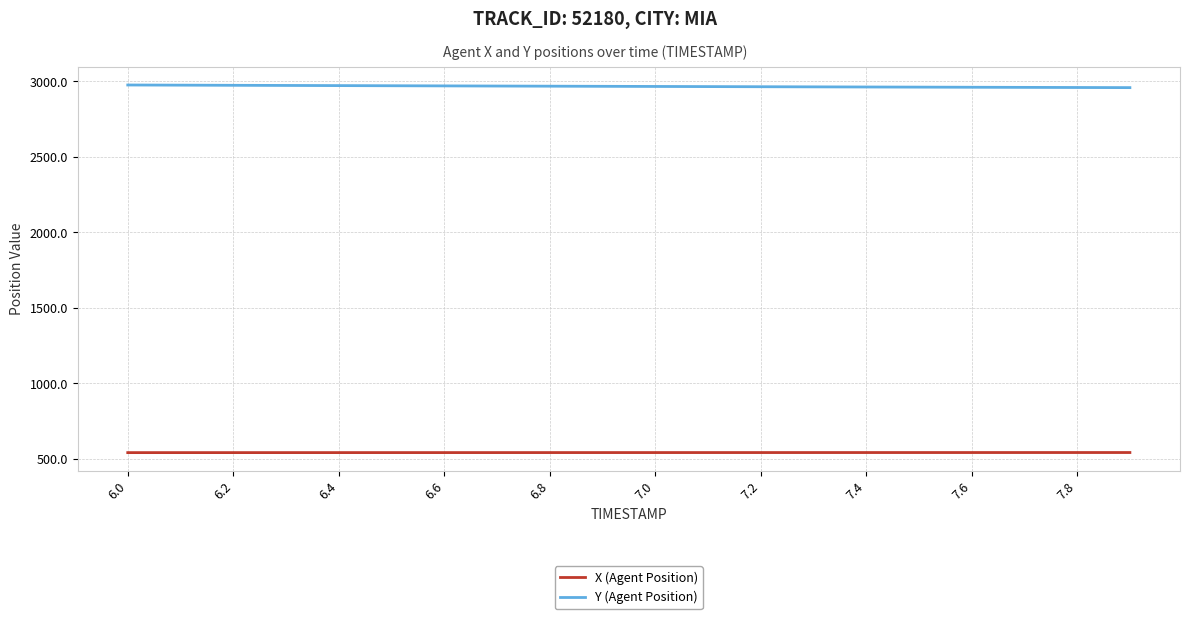

What is the minimum value for Y (Agent Position)?

2958.9